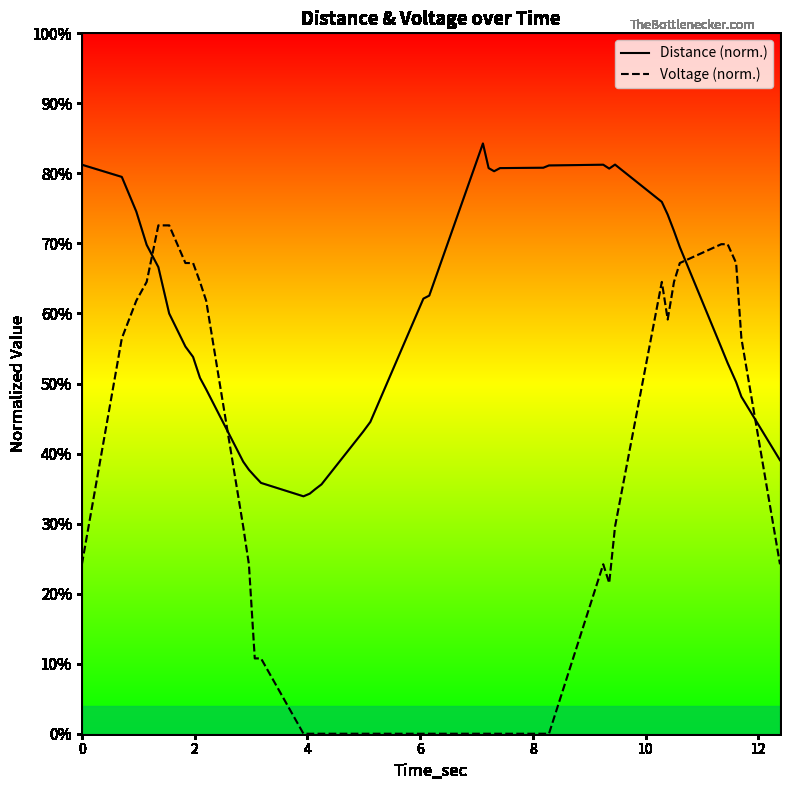

Which series has the widest spread of values?

Voltage